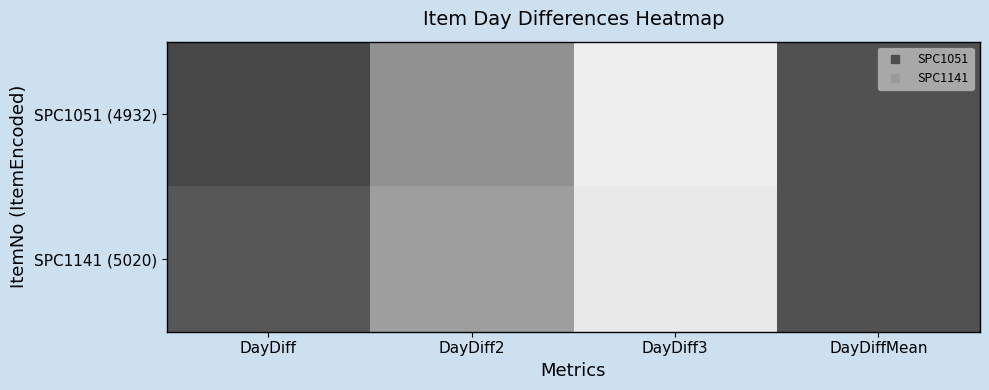

Which series changed the most between DayDiff and DayDiff2?

SPC1051 (4932)